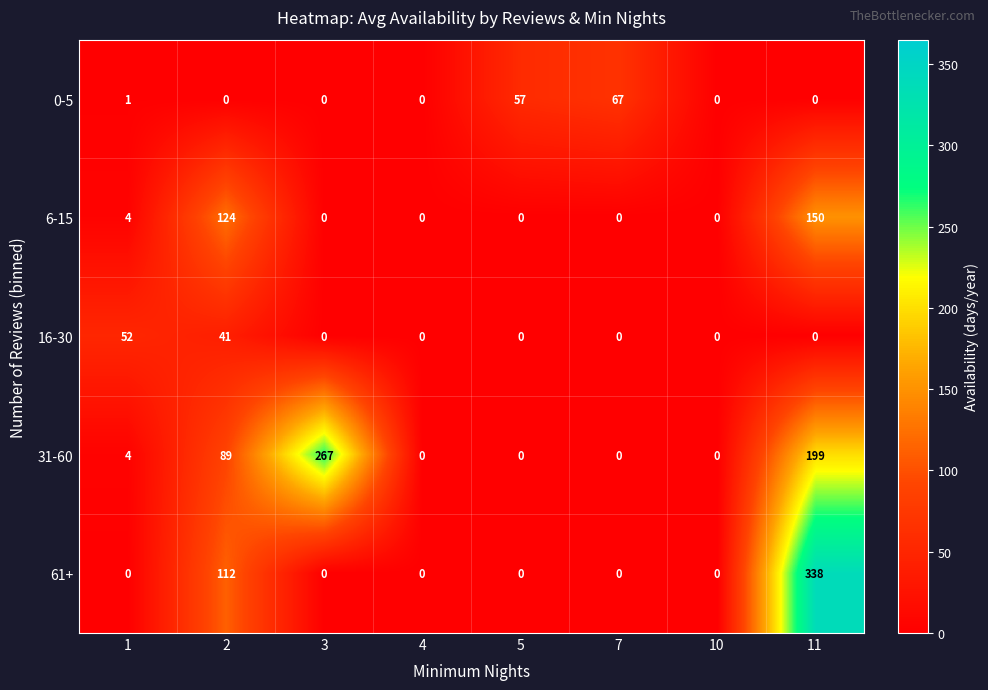

What is the maximum value for 0-5?

67